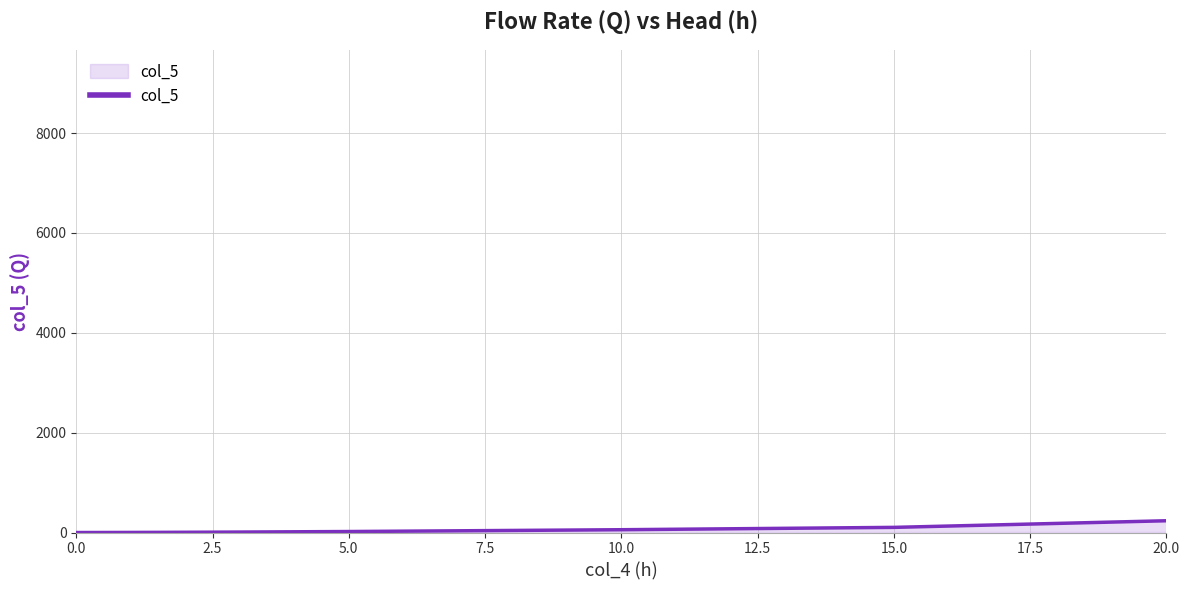

What is the greatest value displayed?

9211.1